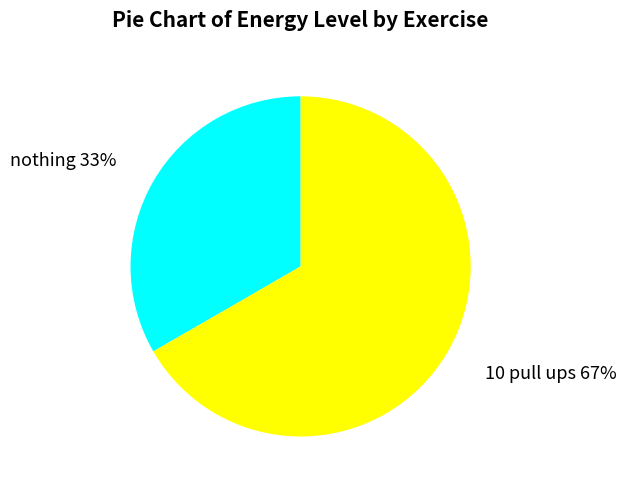

How many segments does this pie chart have?

2